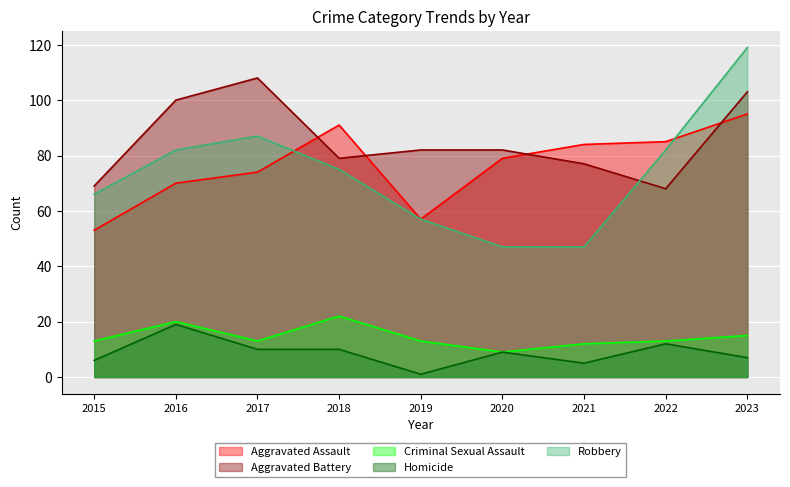

How many interior local valleys does the Criminal Sexual Assault series have?

2